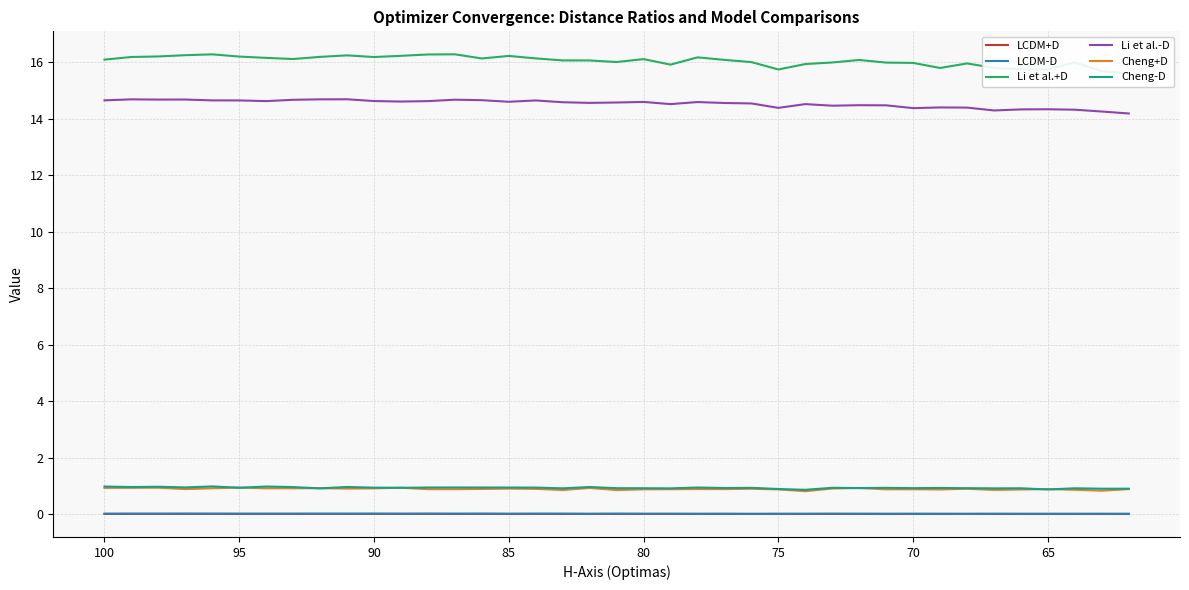

Reading left to right, what are all the values shown in this chart?

LCDM+D: 0.0	0.0	0.0	0.0	0.0	0.0	0.0	0.0	0.0	0.0	0.0	0.0	0.0	0.0	0.0	0.0	0.0	0.0	0.0	0.0	0.0	0.0	0.0	0.0	0.0	0.0	0.0	0.0	0.0	0.0	0.0	0.0	0.0	0.0	0.0	0.0	0.0	0.0	0.0
LCDM-D: 0.0	0.0	0.0	0.0	0.0	0.0	0.0	0.0	0.0	0.0	0.0	0.0	0.0	0.0	0.0	0.0	0.0	0.0	0.0	0.0	0.0	0.0	0.0	0.0	0.0	0.0	0.0	0.0	0.0	0.0	0.0	0.0	0.0	0.0	0.0	0.0	0.0	0.0	0.0
Li et al.+D: 16.1	16.2	16.2	16.2	16.3	16.2	16.2	16.1	16.2	16.2	16.2	16.2	16.3	16.3	16.1	16.2	16.1	16.1	16.1	16.0	16.1	15.9	16.2	16.1	16.0	15.7	15.9	16.0	16.1	16.0	16.0	15.8	16.0	15.8	15.8	15.7	16.0	15.7	15.6
Li et al.-D: 14.6	14.7	14.7	14.7	14.6	14.6	14.6	14.7	14.7	14.7	14.6	14.6	14.6	14.7	14.7	14.6	14.6	14.6	14.6	14.6	14.6	14.5	14.6	14.6	14.5	14.4	14.5	14.5	14.5	14.5	14.4	14.4	14.4	14.3	14.3	14.3	14.3	14.3	14.2
Cheng+D: 0.9	0.9	0.9	0.9	0.9	0.9	0.9	0.9	0.9	0.9	0.9	0.9	0.9	0.9	0.9	0.9	0.9	0.9	0.9	0.9	0.9	0.9	0.9	0.9	0.9	0.9	0.8	0.9	0.9	0.9	0.9	0.9	0.9	0.9	0.9	0.9	0.9	0.8	0.9
Cheng-D: 1.0	1.0	1.0	0.9	1.0	0.9	1.0	1.0	0.9	1.0	0.9	0.9	0.9	0.9	0.9	0.9	0.9	0.9	1.0	0.9	0.9	0.9	0.9	0.9	0.9	0.9	0.9	0.9	0.9	0.9	0.9	0.9	0.9	0.9	0.9	0.9	0.9	0.9	0.9